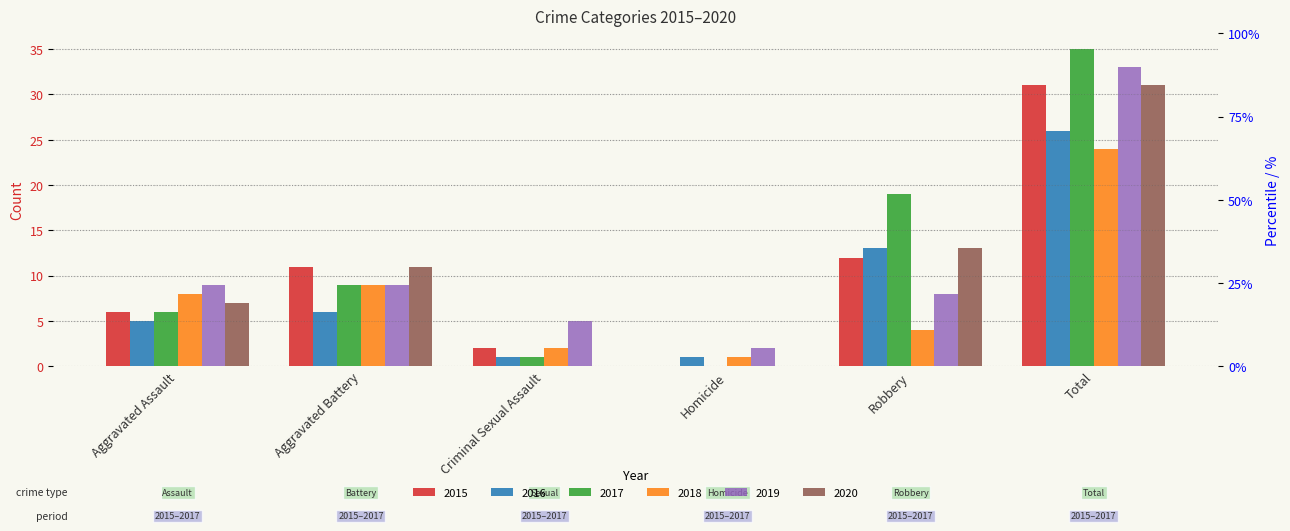

How many bars are there in total?

36